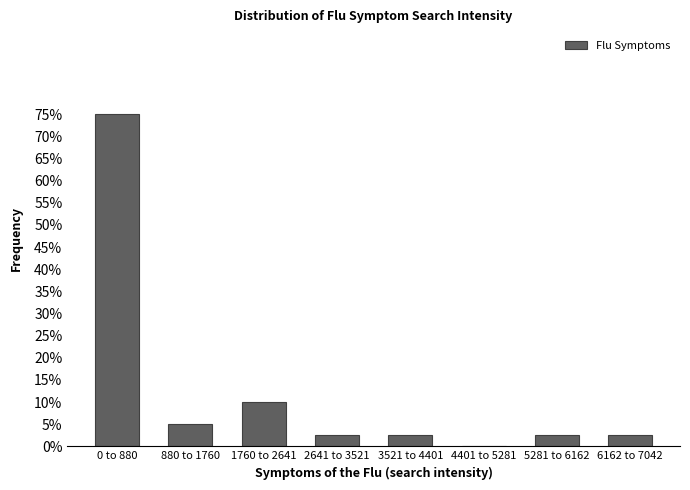

Reading left to right, what are all the values shown in this chart?

0 to 880=75.0	880 to 1760=5.0	1760 to 2641=10.0	2641 to 3521=2.5	3521 to 4401=2.5	4401 to 5281=0.0	5281 to 6162=2.5	6162 to 7042=2.5